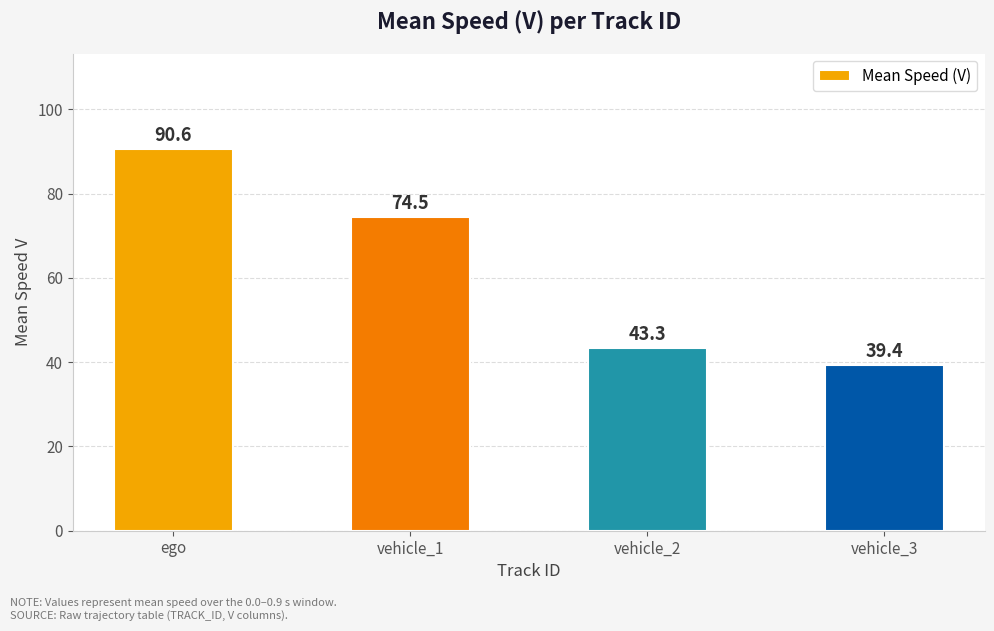

What is the label of the 2nd bar from the right?

vehicle_2